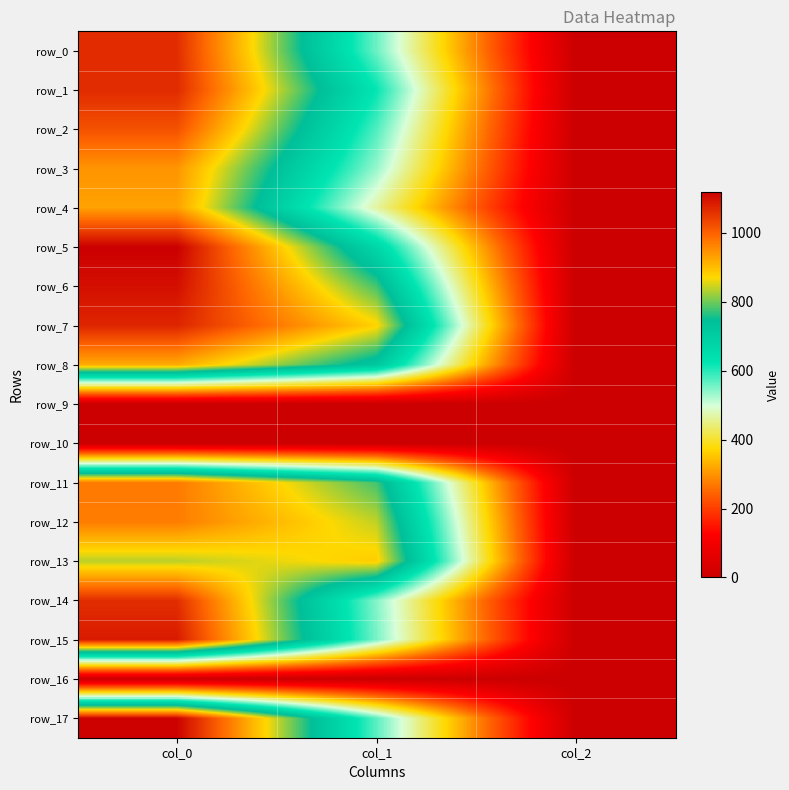

Read the row_11 value at col_0.

973.3